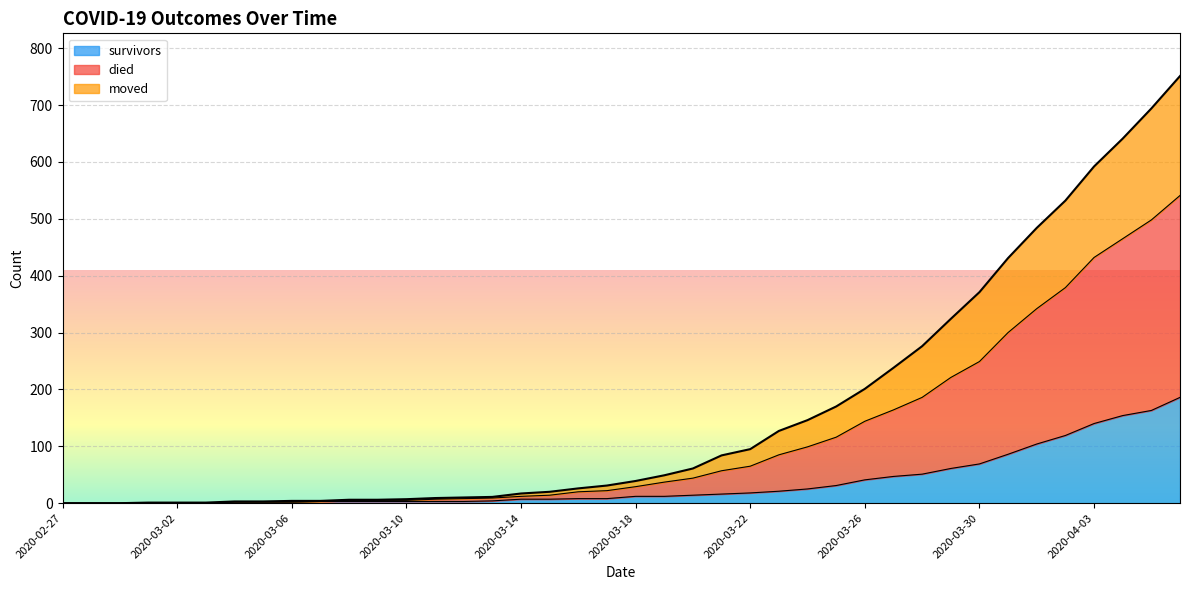

What is the difference between the survivors values at 2020-03-05 and 2020-03-09?

1